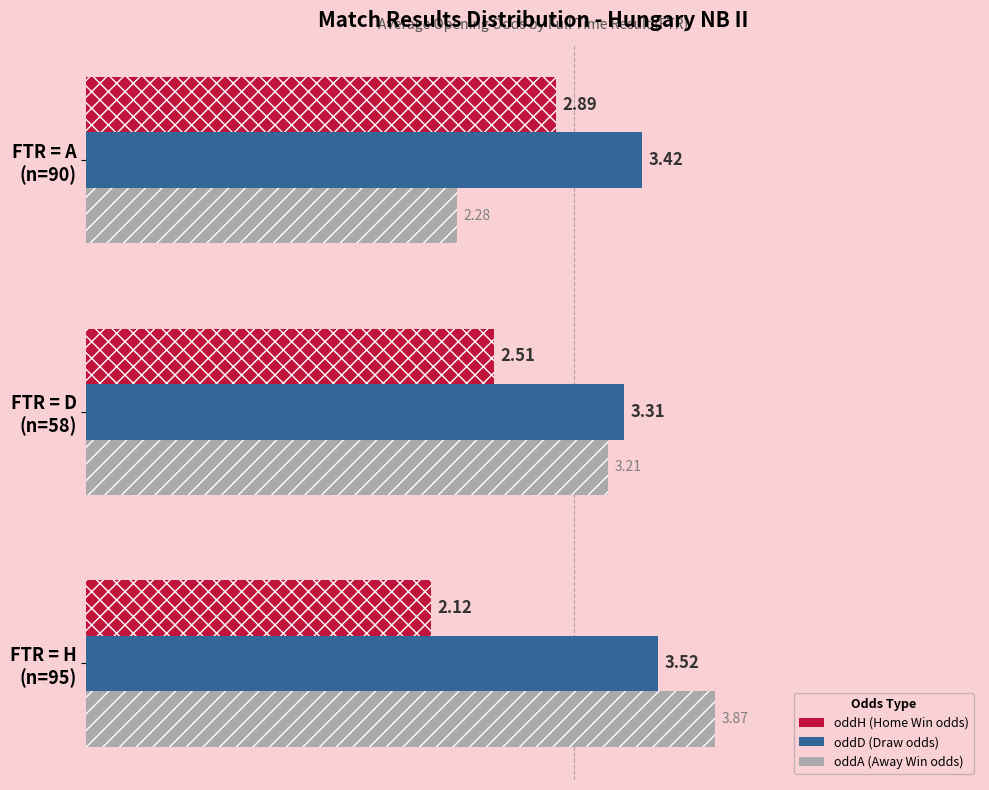

What is the difference between the oddA (Away Win odds) values at FTR = H (n=95) and FTR = A (n=90)?

1.6